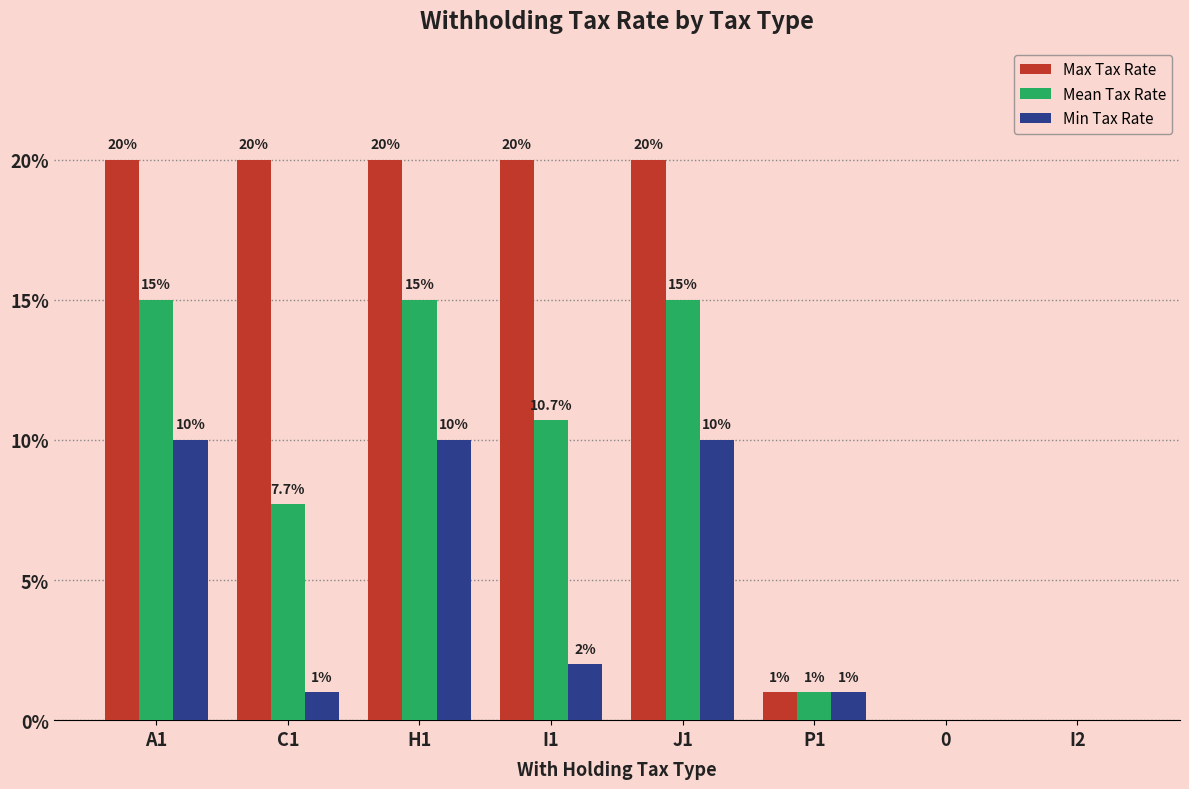

What is the maximum value shown in the chart?

20.0